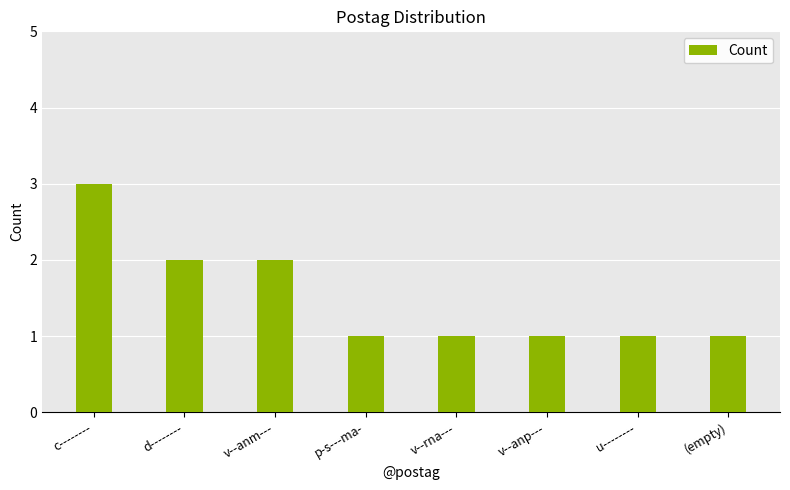

Count the values in the range 1 to 2.

7